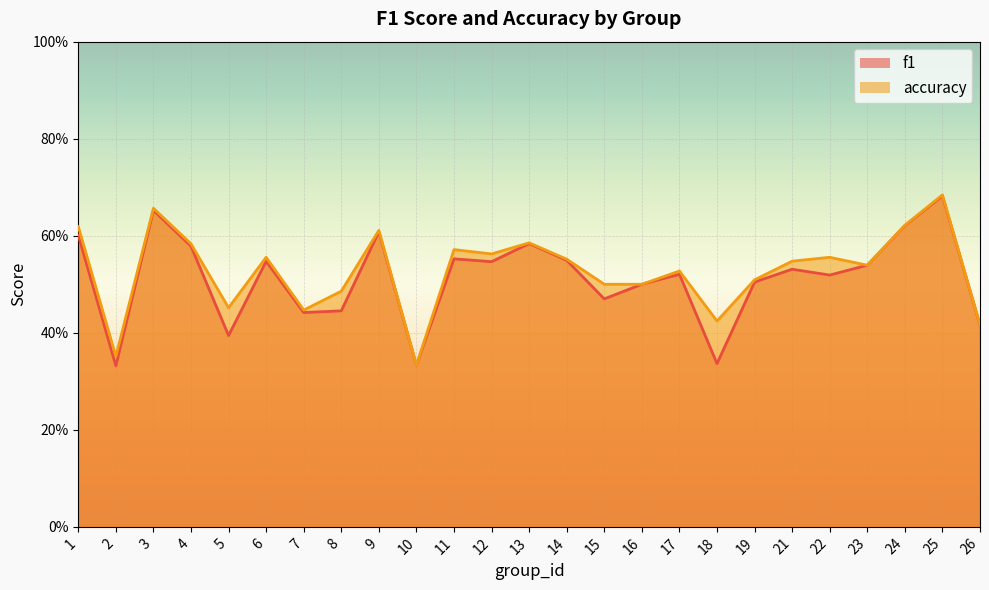

What is the total value across all series at 7?

0.9